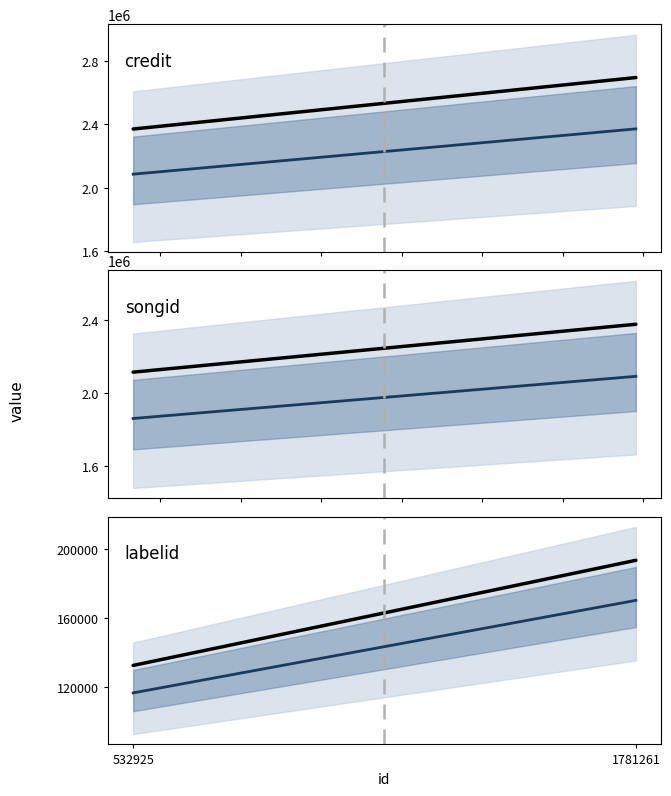

Read the credit value at 532925.

2371300.0